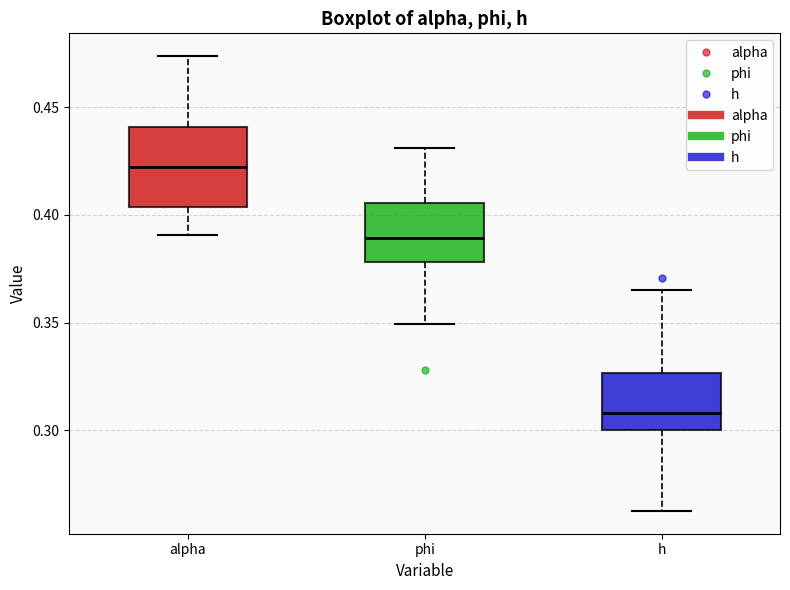

Reading left to right, transcribe this box plot: for each box, give where its median line is, the range the box spans, and where its two whiskers end, as read against the y-axis. The values are not printed on the chart, so give them approximately, as read against the axis.

alpha: median 0.420, box 0.405 to 0.440, whiskers 0.390 to 0.475
phi: median 0.390, box 0.380 to 0.405, whiskers 0.350 to 0.430
h: median 0.310, box 0.300 to 0.325, whiskers 0.260 to 0.365